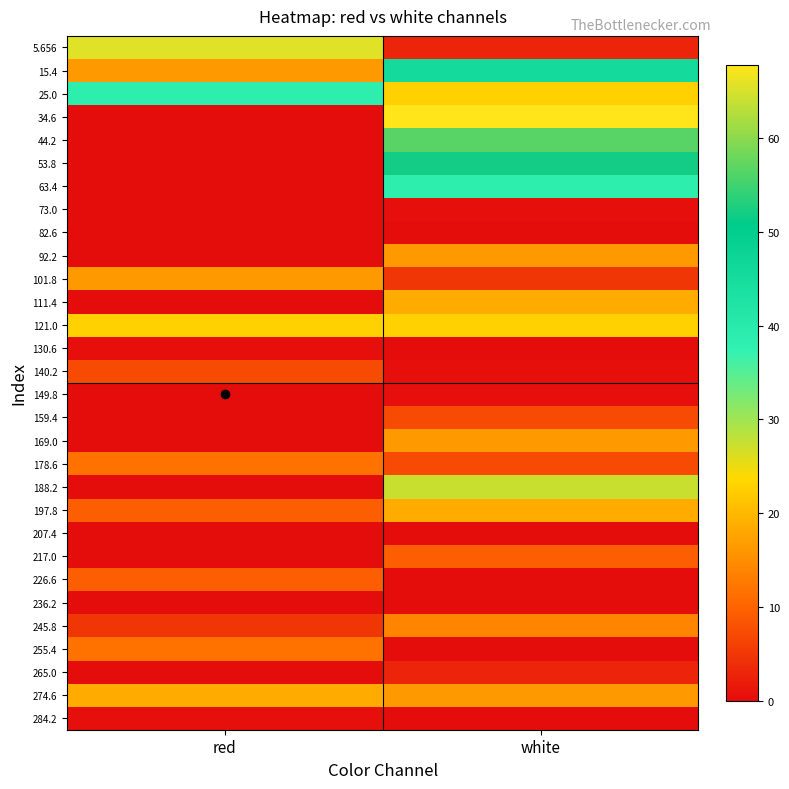

At which category is the sum across all series the highest?

white